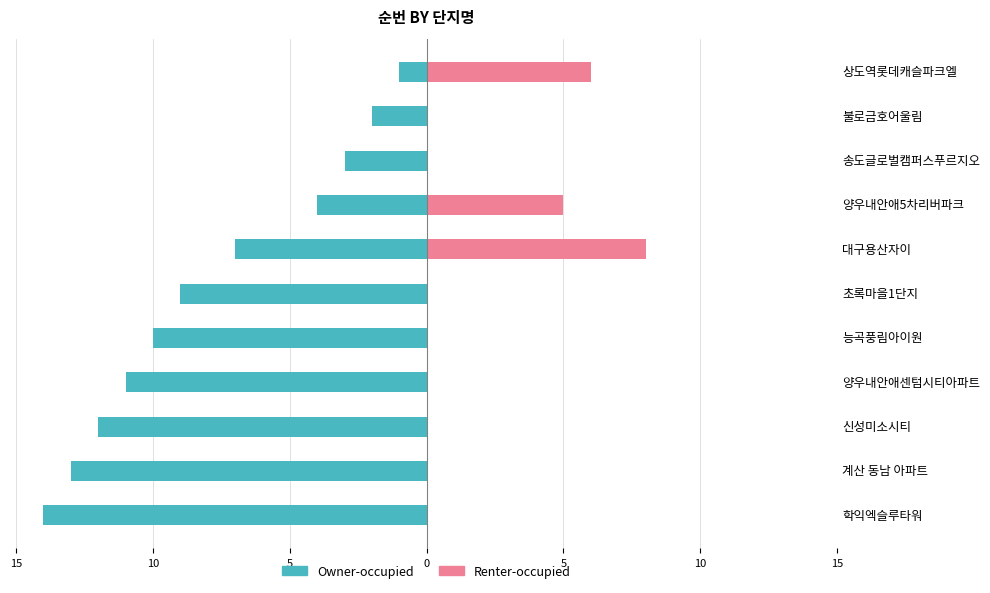

Rank the series by their average value, from lowest to highest.

Owner-occupied, Renter-occupied